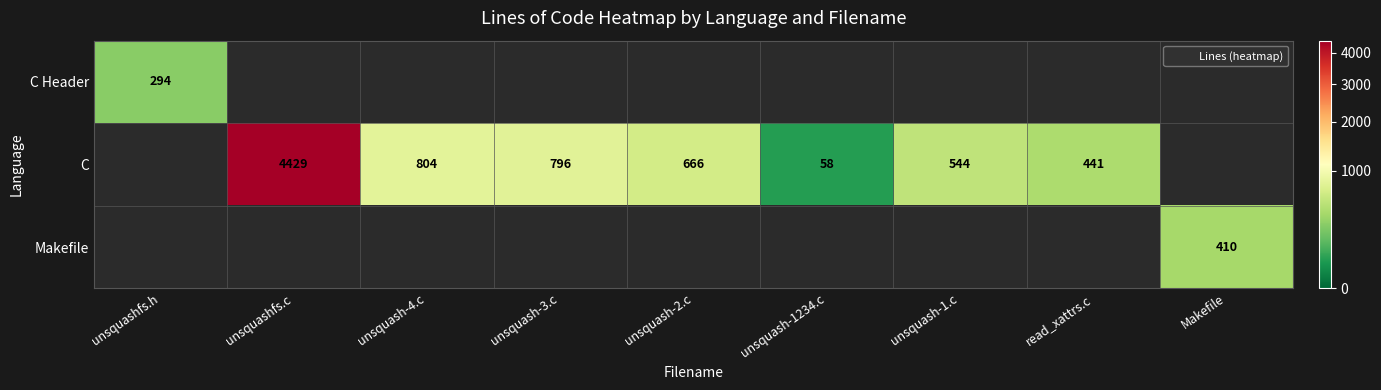

Read the C value at unsquash-1234.c.

58.0